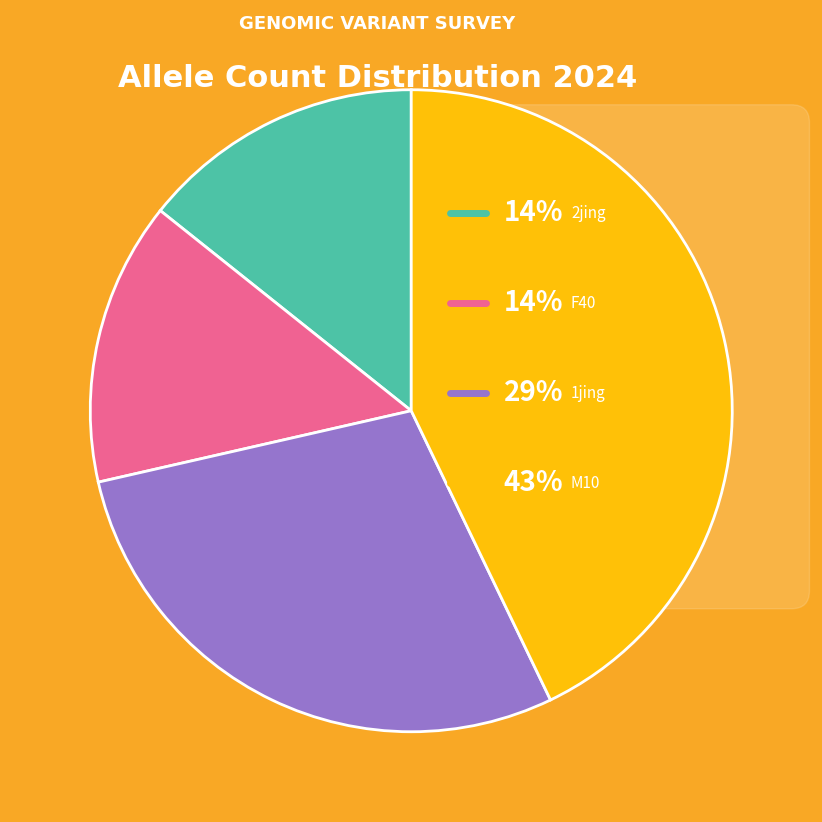

Does any single category account for the majority?

No